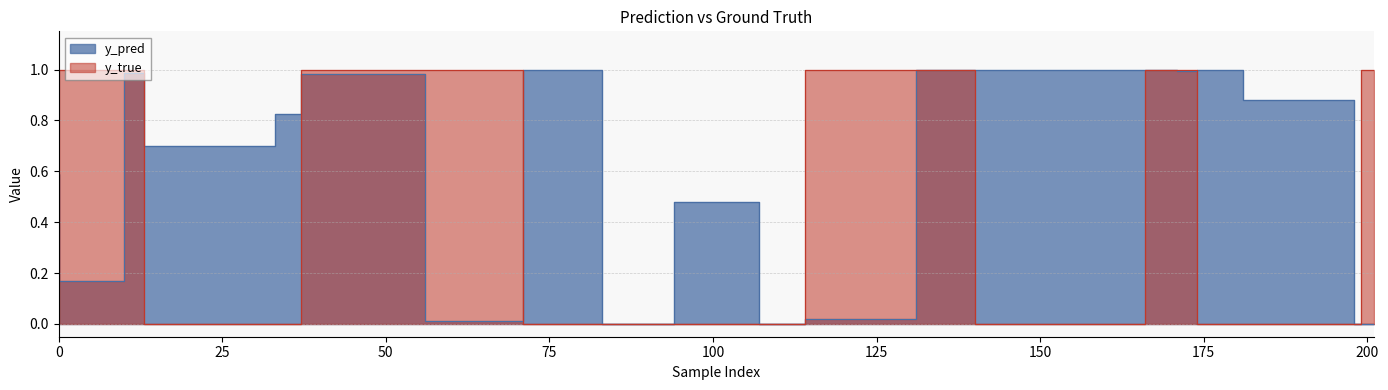

List the labels in order of y_true value, smallest first.

0, 33, 37, 83, 94, 107, 114, 166, 181, 198, 199, 10, 13, 56, 71, 131, 140, 171, 174, 201